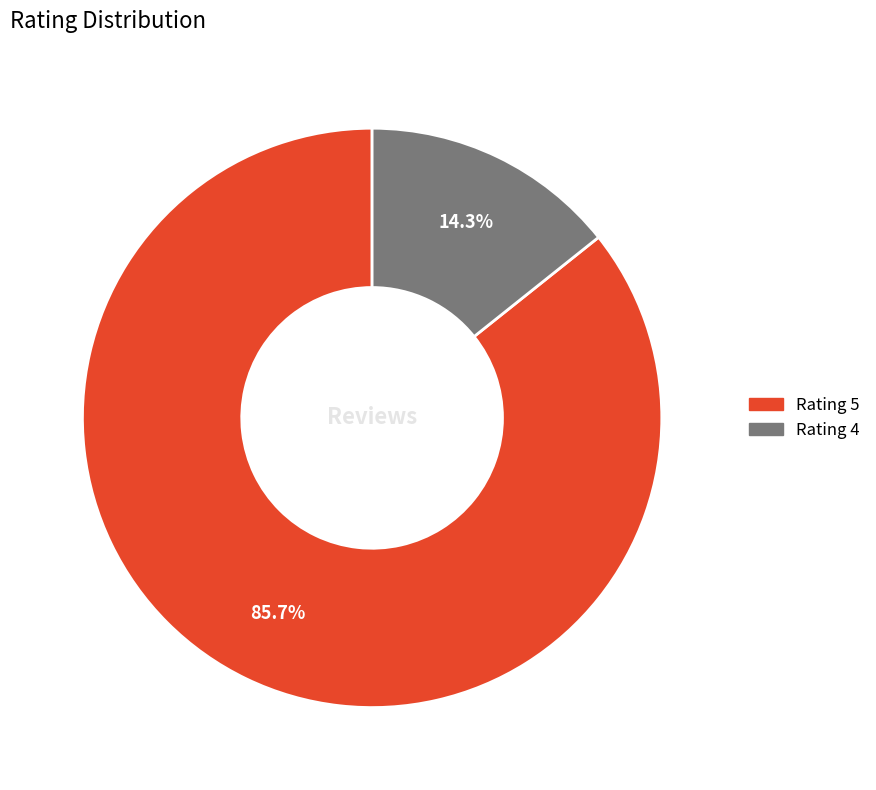

How many segments does this pie chart have?

2